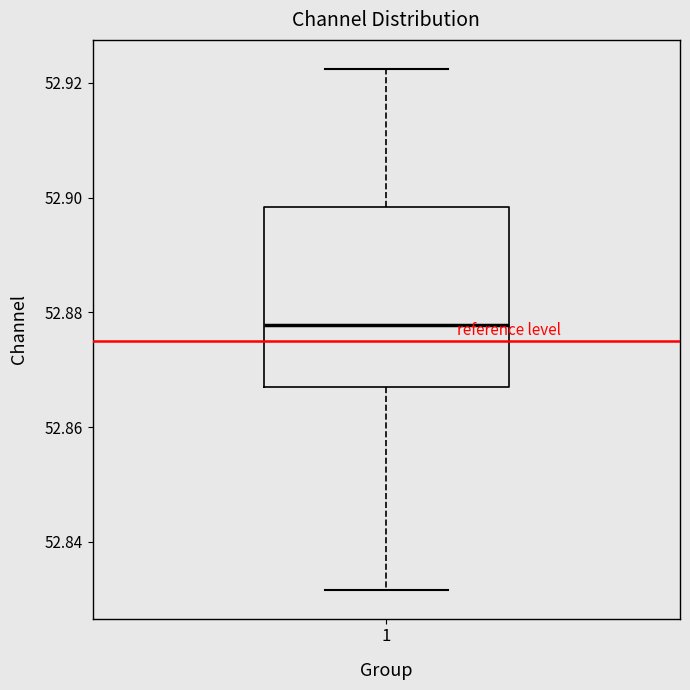

Where does the upper whisker of the box at x = 1 end on the y-axis? The values are not printed on the chart, so give them approximately, as read against the axis.

52.922